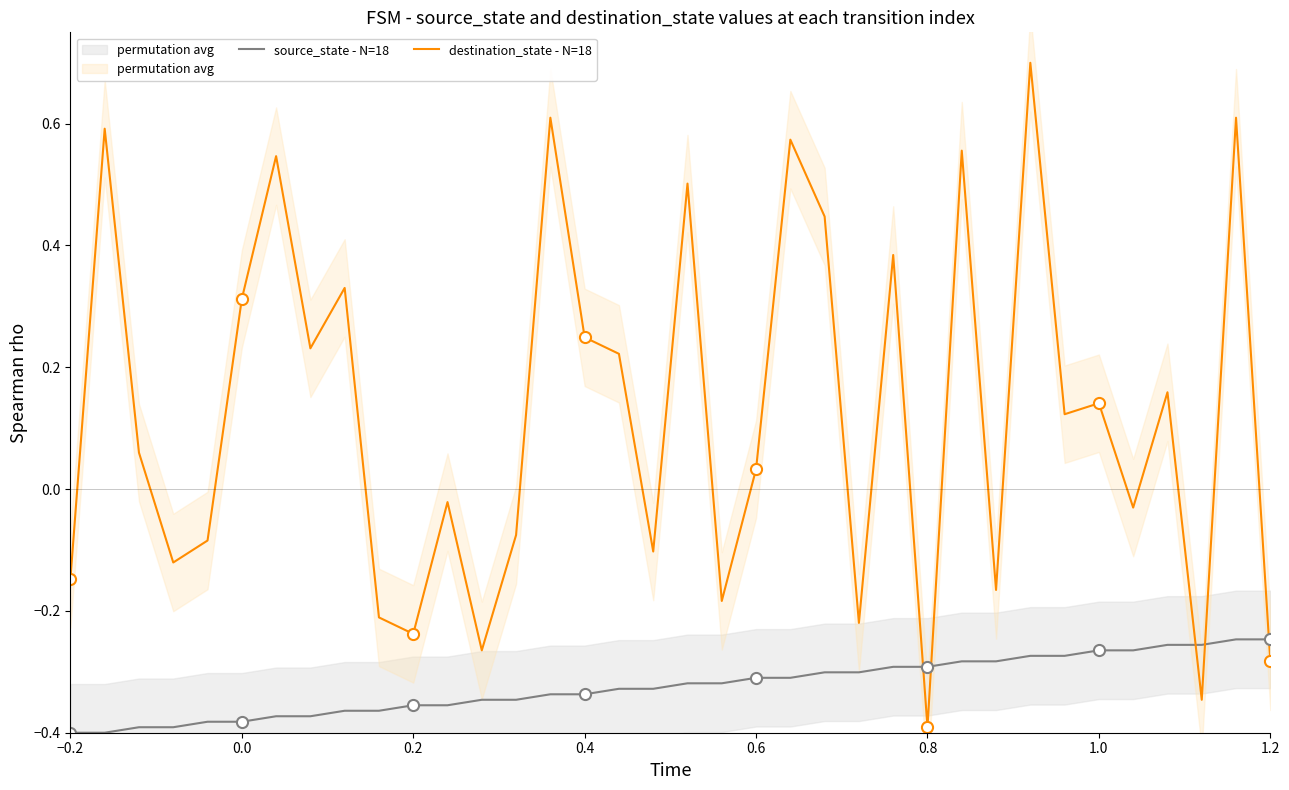

Reading left to right, transcribe all the data shown in this chart.

source_state - N=18: -0.4	-0.4	-0.4	-0.4	-0.4	-0.4	-0.4	-0.4	-0.4	-0.4	-0.4	-0.4	-0.3	-0.3	-0.3	-0.3	-0.3	-0.3	-0.3	-0.3	-0.3	-0.3	-0.3	-0.3	-0.3	-0.3	-0.3	-0.3	-0.3	-0.3	-0.3	-0.3	-0.3	-0.3	-0.2	-0.2
destination_state - N=18: -0.1	0.6	0.1	-0.1	-0.1	0.3	0.5	0.2	0.3	-0.2	-0.2	-0.0	-0.3	-0.1	0.6	0.2	0.2	-0.1	0.5	-0.2	0.0	0.6	0.4	-0.2	0.4	-0.4	0.6	-0.2	0.7	0.1	0.1	-0.0	0.2	-0.3	0.6	-0.3